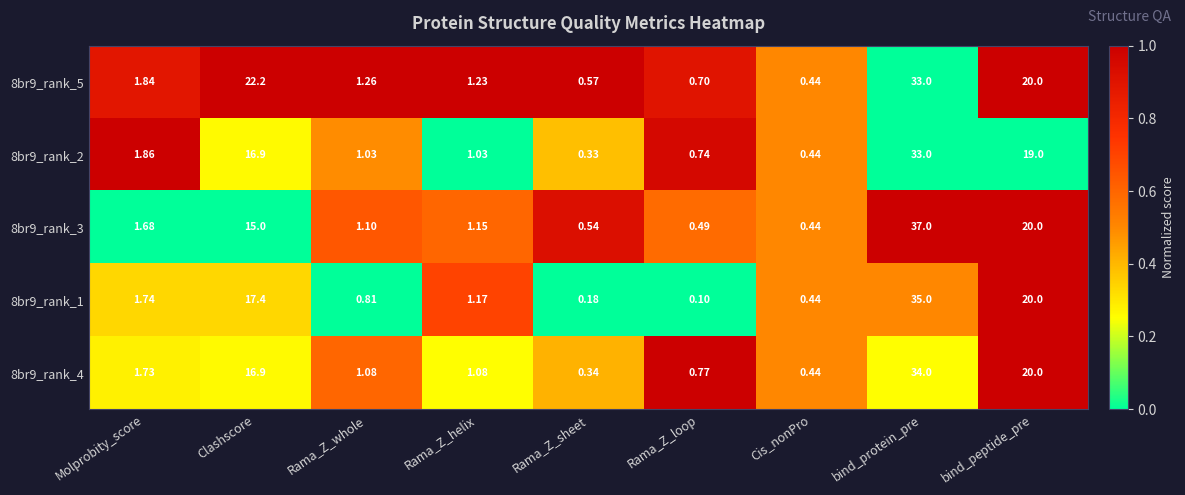

Rank the categories by 8br9_rank_5 value from highest to lowest.

bind_protein_pre, Clashscore, bind_peptide_pre, Molprobity_score, Rama_Z_whole, Rama_Z_helix, Rama_Z_loop, Rama_Z_sheet, Cis_nonPro